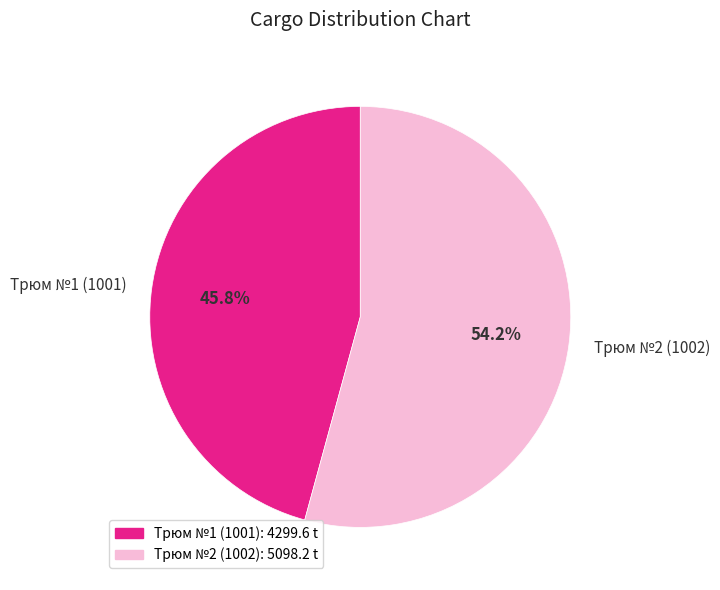

Rank the categories by value from highest to lowest.

Трюм №2 (1002), Трюм №1 (1001)